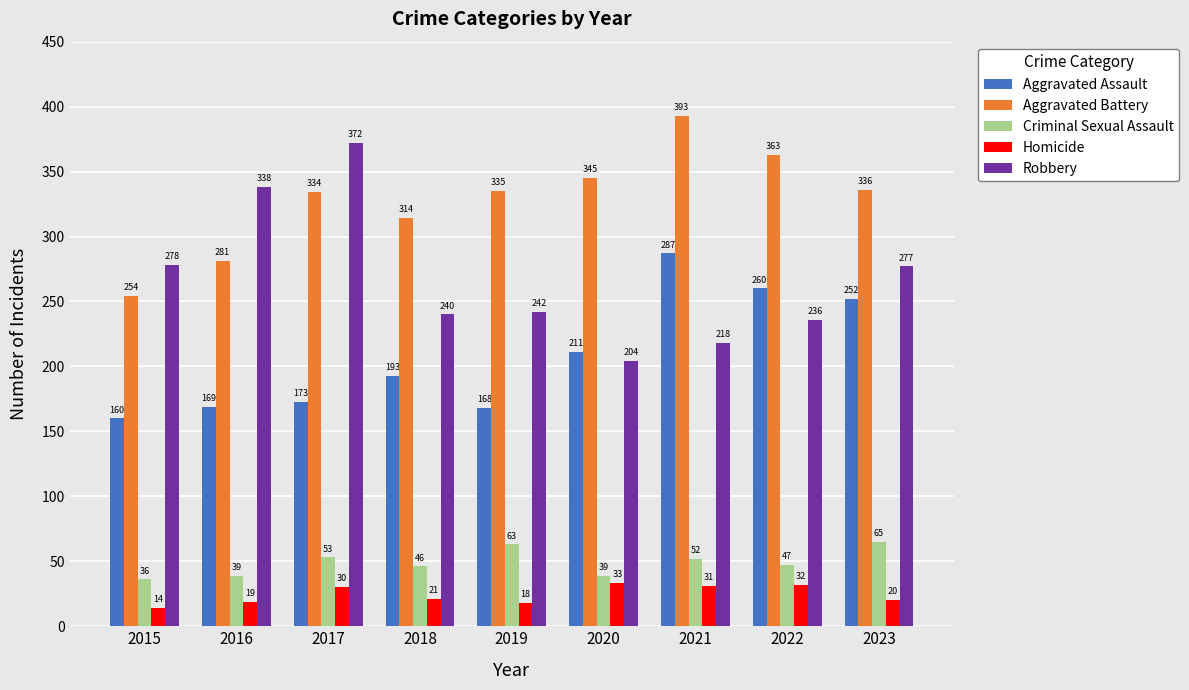

Read the Aggravated Battery value at 2018, to the nearest 5.

315